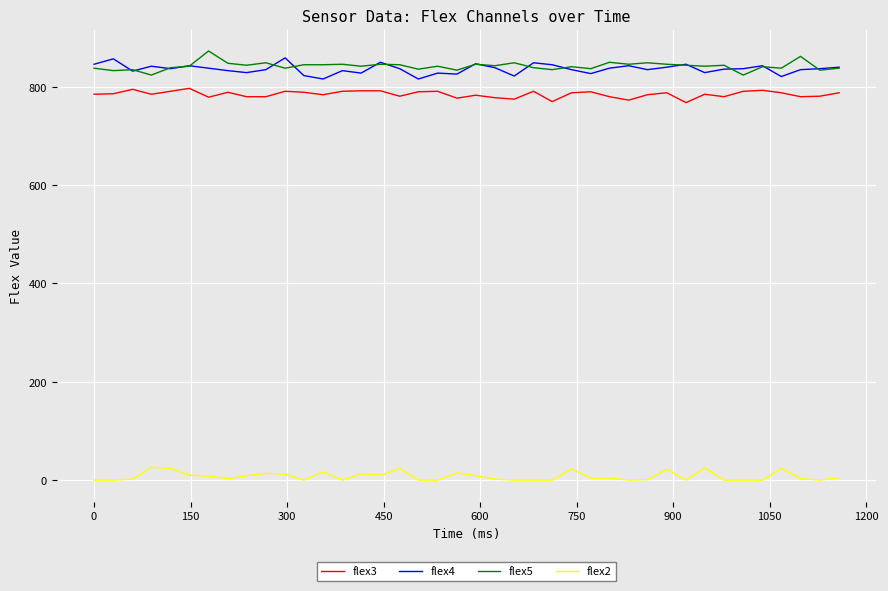

True or false: flex4 and flex2 cross at least once.

False